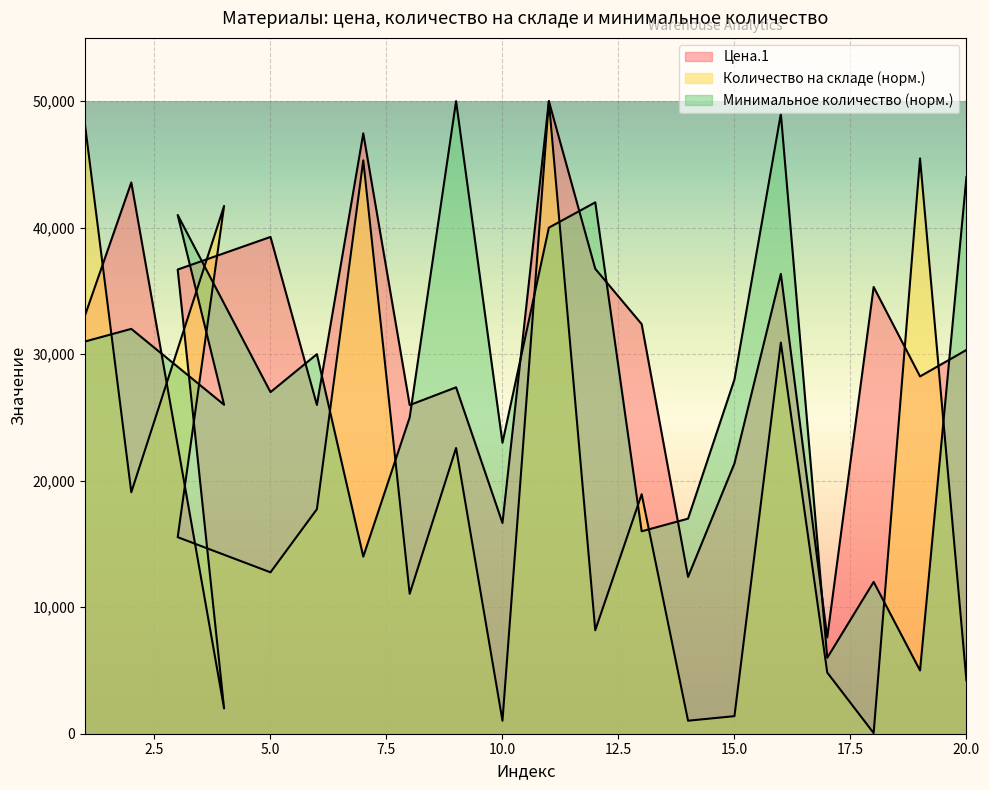

At which category is the sum across all series the highest?

11